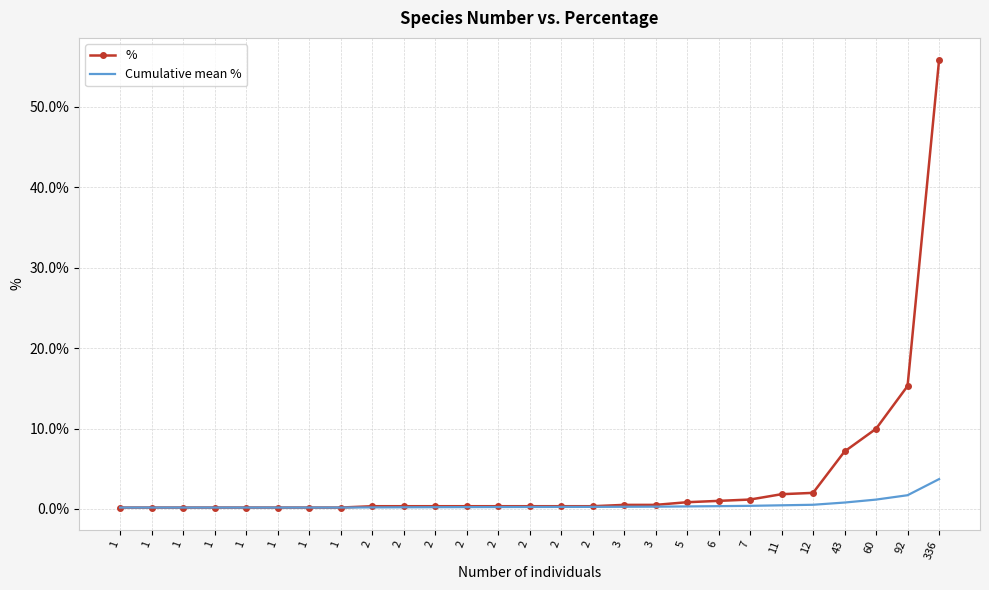

Where is Cumulative mean % nearest to the value 1?

60